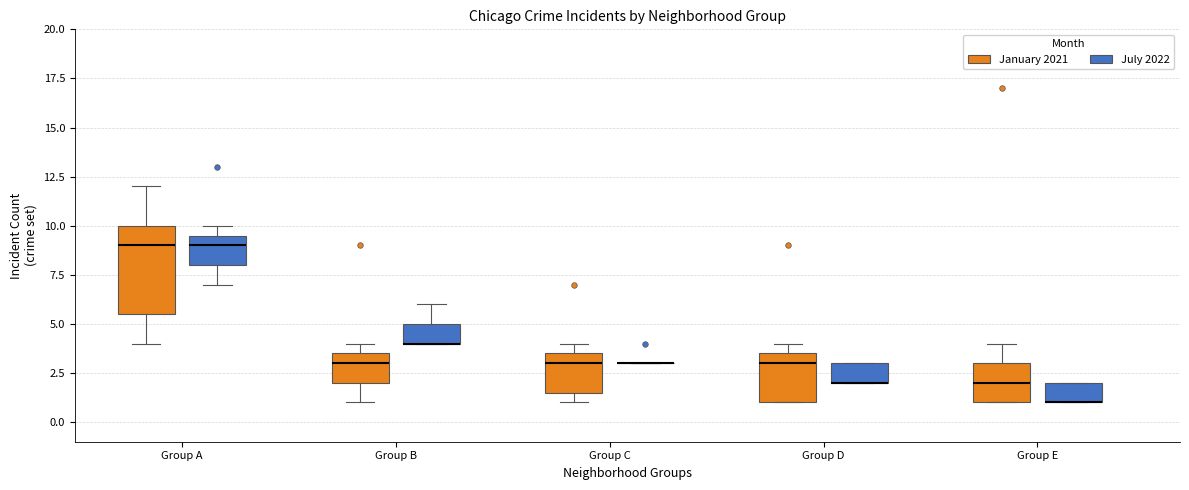

Reading left to right, read every box against the y-axis: the position of its median line, the range the box covers, and the ends of its whiskers. The values are not printed on the chart, so give them approximately, as read against the axis.

Group A (January 2021): median 9.0, box 5.5 to 10.0, whiskers 4.0 to 12.0
Group A (July 2022): median 9.0, box 8.0 to 9.5, whiskers 7.0 to 10.0
Group B (January 2021): median 3.0, box 2.0 to 3.5, whiskers 1.0 to 4.0
Group B (July 2022): median 4.0 (drawn on the box's lower edge), box 4.0 to 5.0, whiskers 4.0 to 6.0
Group C (January 2021): median 3.0, box 1.5 to 3.5, whiskers 1.0 to 4.0
Group C (July 2022): box collapsed to a line at 3.0, whiskers 3.0 to 3.0
Group D (January 2021): median 3.0, box 1.0 to 3.5, whiskers 1.0 to 4.0
Group D (July 2022): median 2.0 (drawn on the box's lower edge), box 2.0 to 3.0, whiskers 2.0 to 3.0
Group E (January 2021): median 2.0, box 1.0 to 3.0, whiskers 1.0 to 4.0
Group E (July 2022): median 1.0 (drawn on the box's lower edge), box 1.0 to 2.0, whiskers 1.0 to 2.0